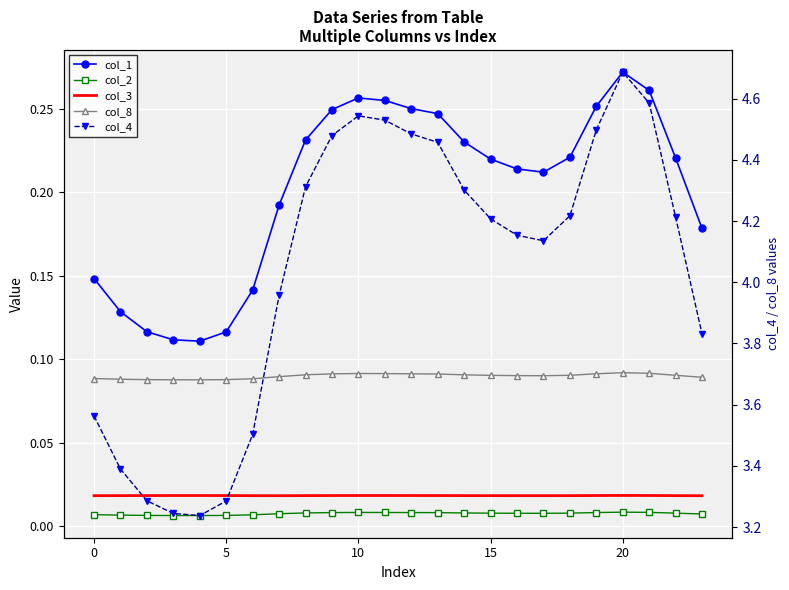

What is the label of the 1st point from the right?

23